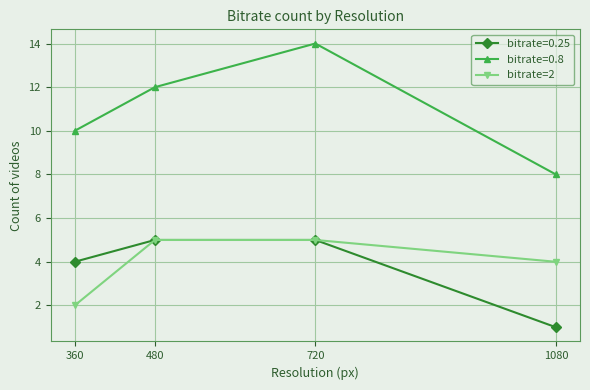

At which label is bitrate=0.25 closest to 3?

360